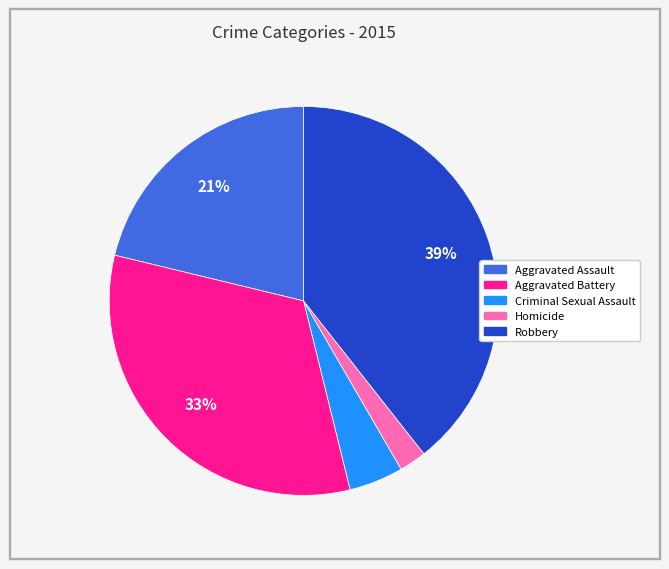

Does Criminal Sexual Assault represent more than half of the total?

No